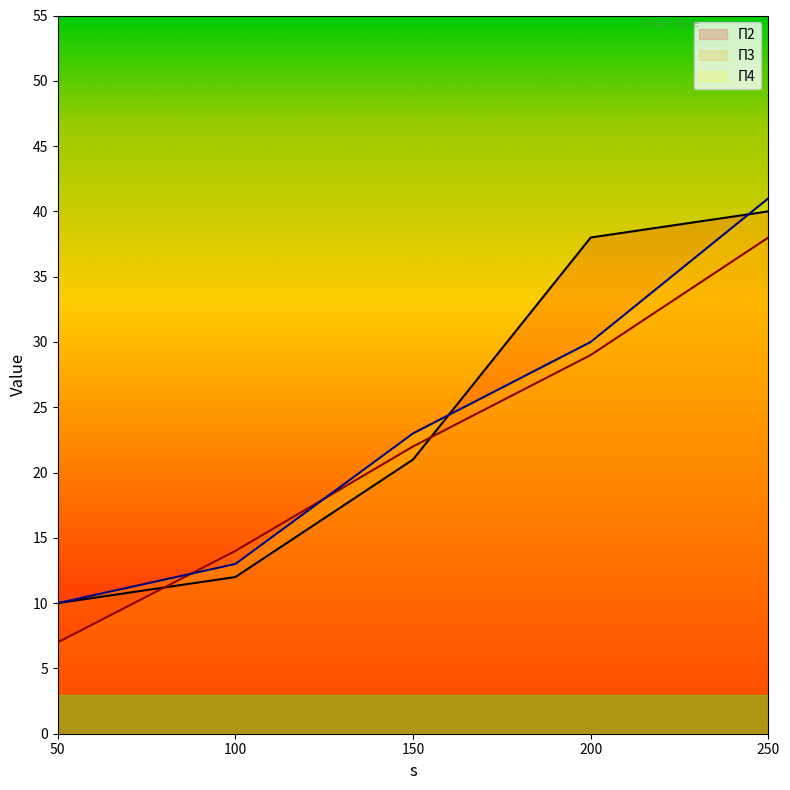

Which series has the widest spread of values?

П3